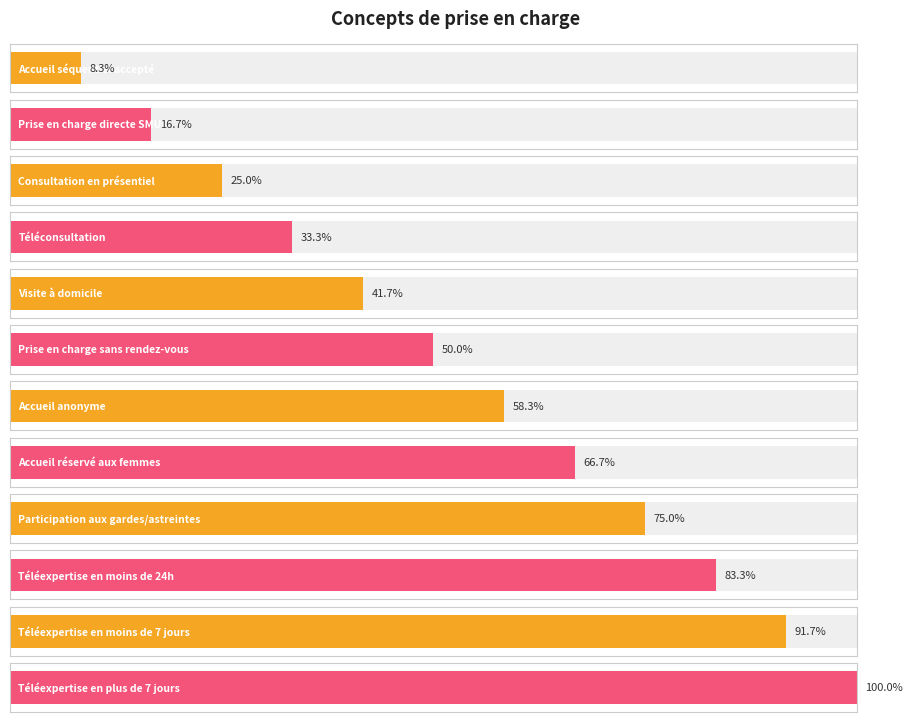

What position from the right is Accueil réservé aux femmes?

5